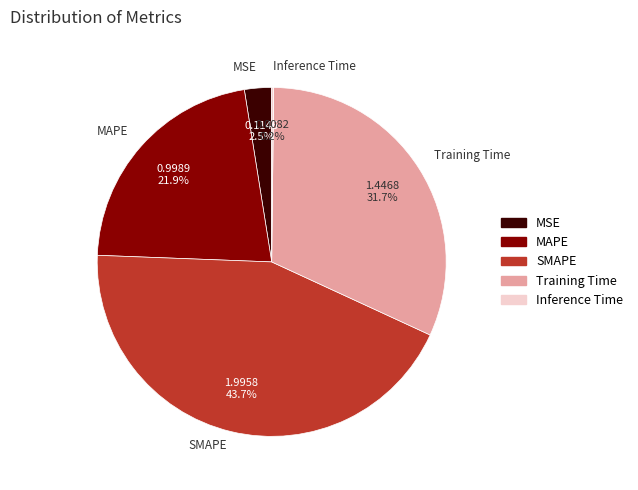

Which has a higher value, SMAPE or MSE?

SMAPE